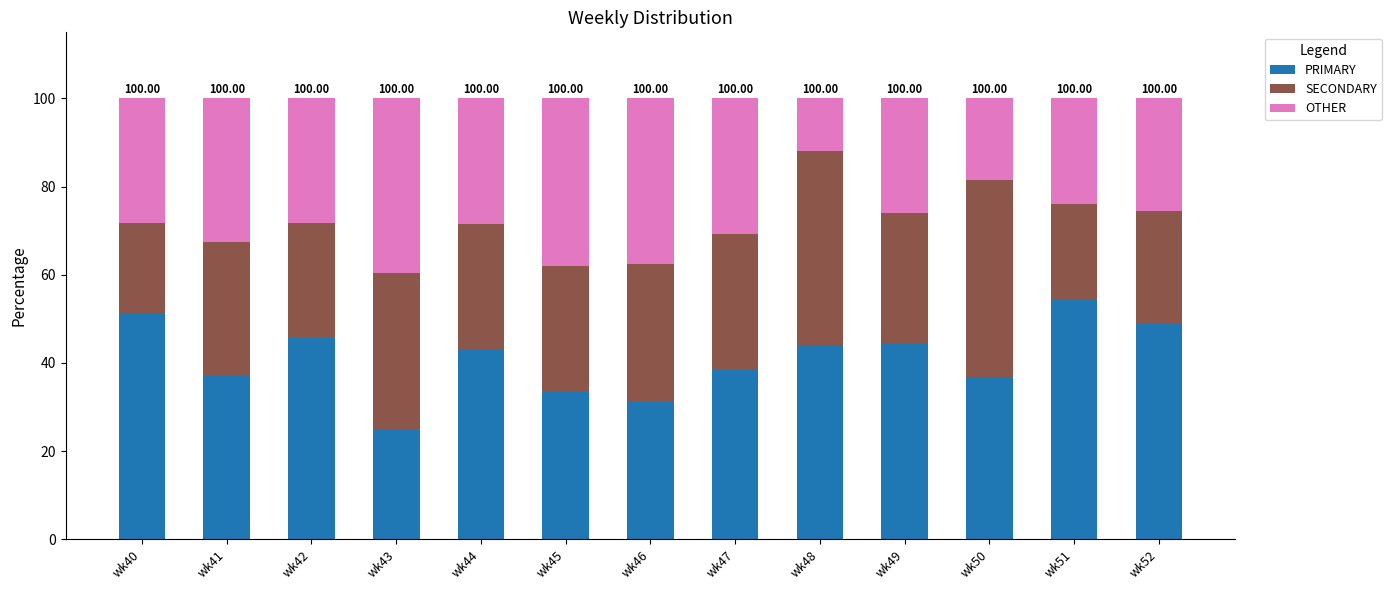

What is the difference between the second highest and second lowest values in the PRIMARY series?

20.0